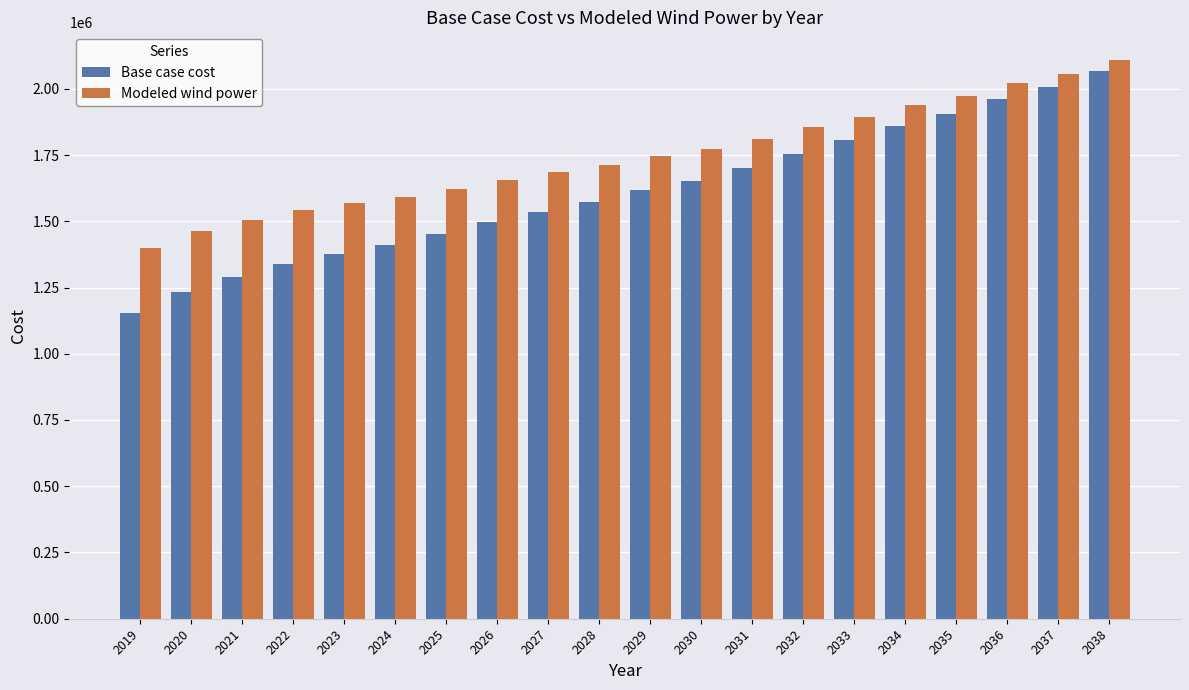

What is the total value across all series at 2020?

2696631.2